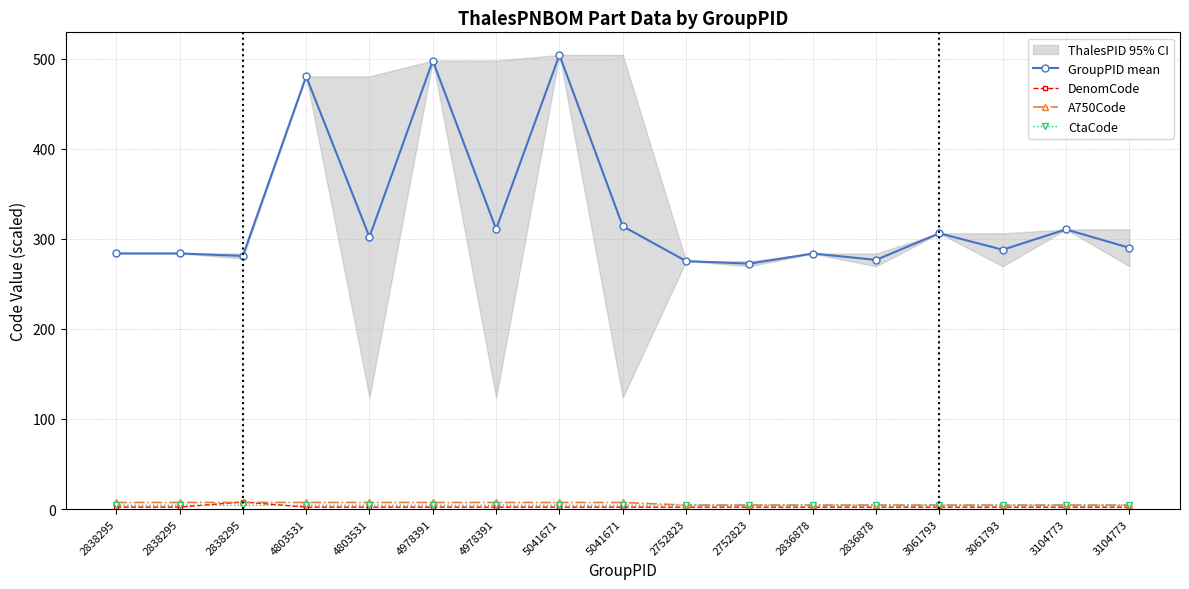

What is the highest value of the GroupPID mean series?

504.2